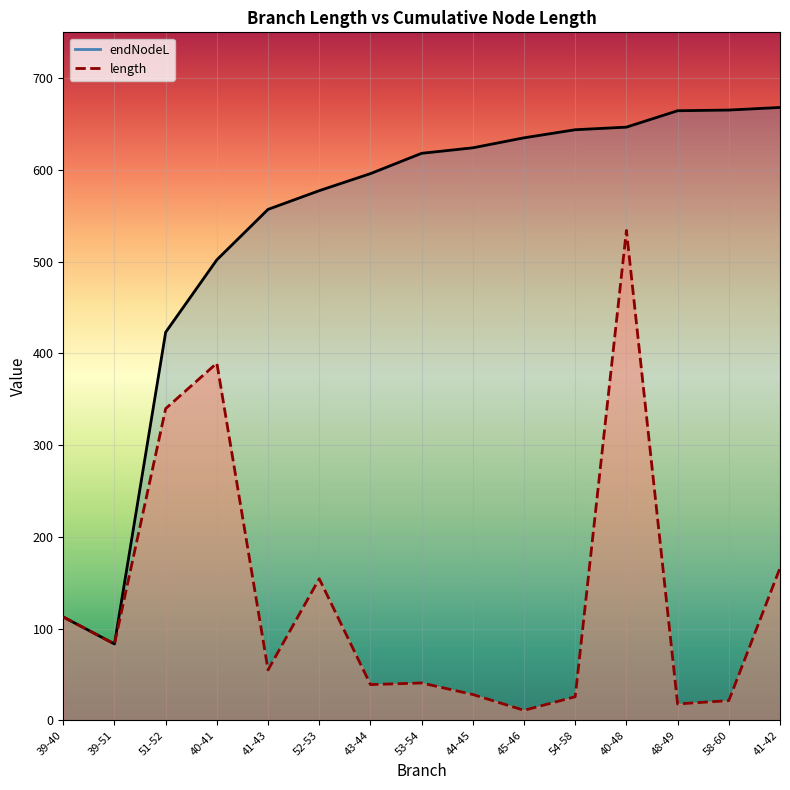

How many lines are shown in the chart?

2